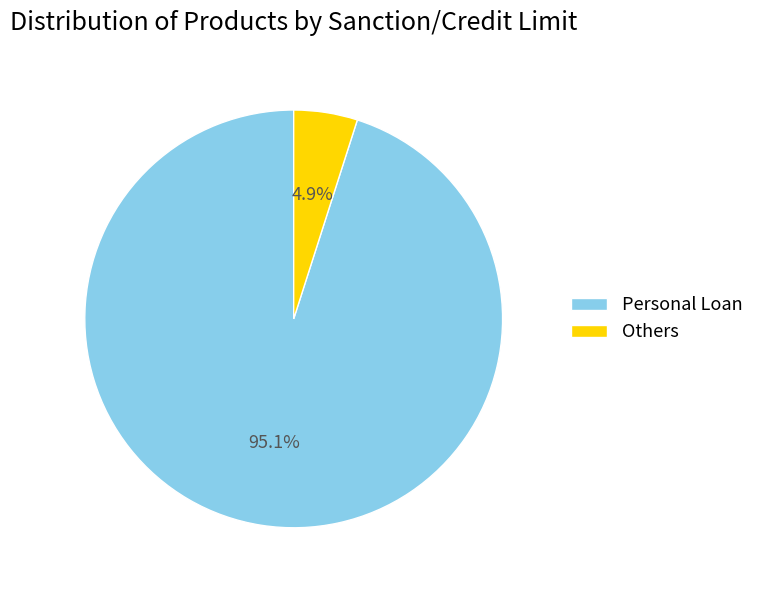

Between Personal Loan and Others, which is larger?

Personal Loan